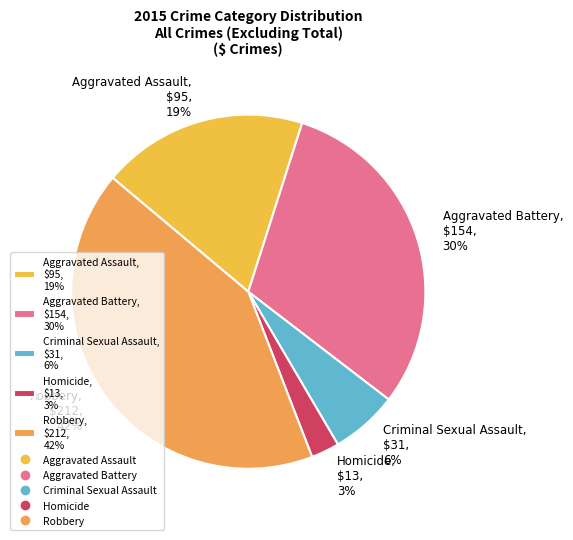

Count the number of slices in the pie.

5